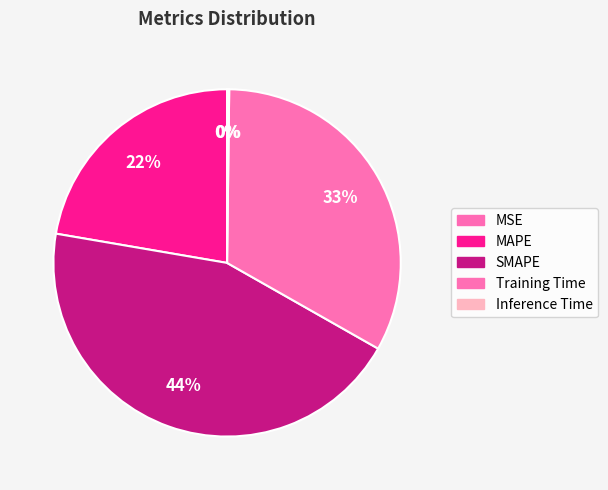

Is there any slice that represents more than half of the pie?

No